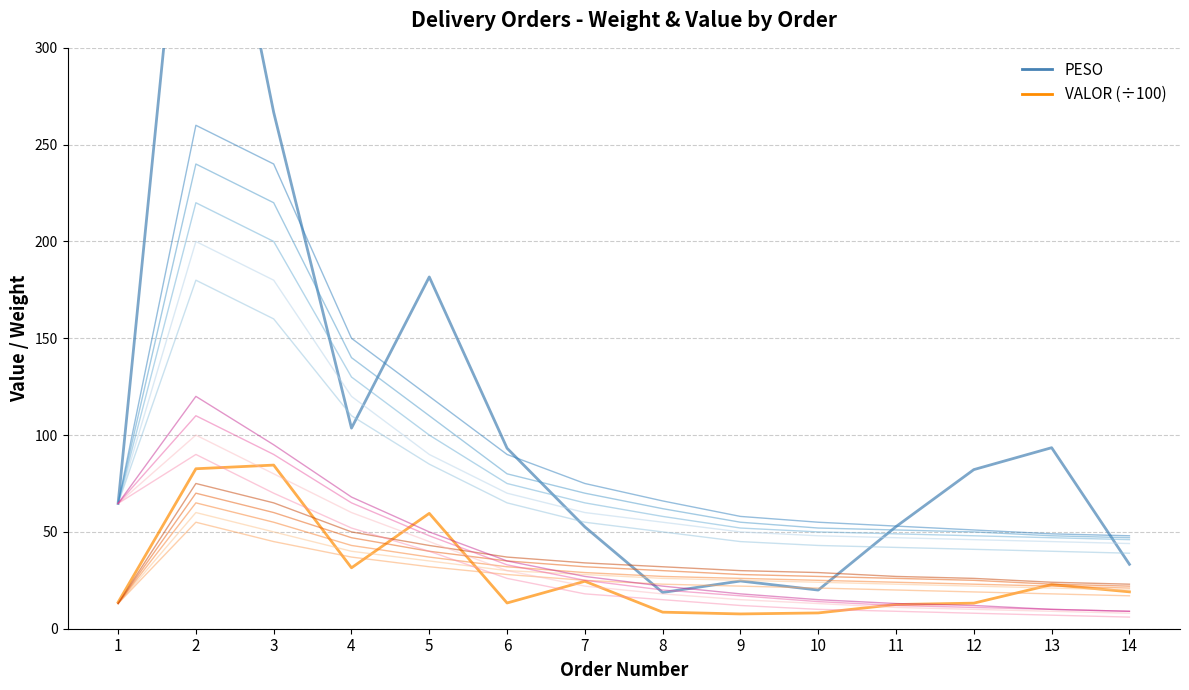

List the labels in order of VALOR (÷100) value, smallest first.

9, 10, 8, 11, 12, 6, 1, 14, 13, 7, 4, 5, 2, 3